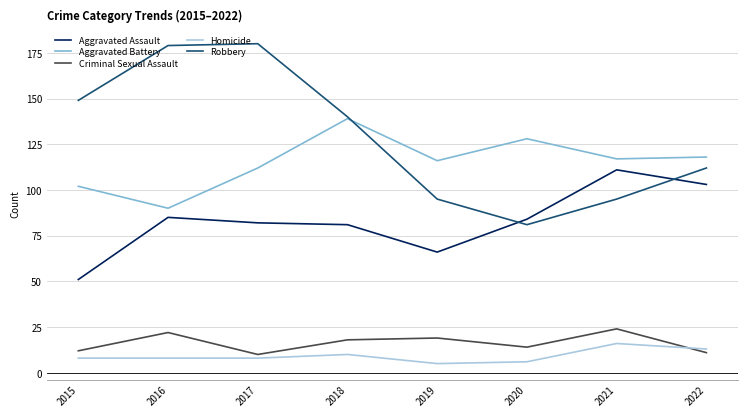

How many Homicide values are between 8 and 13?

5